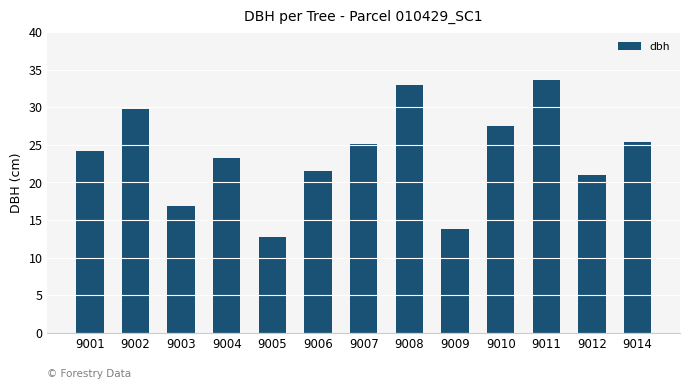

What is the value of the 4th bar from the left?

23.3